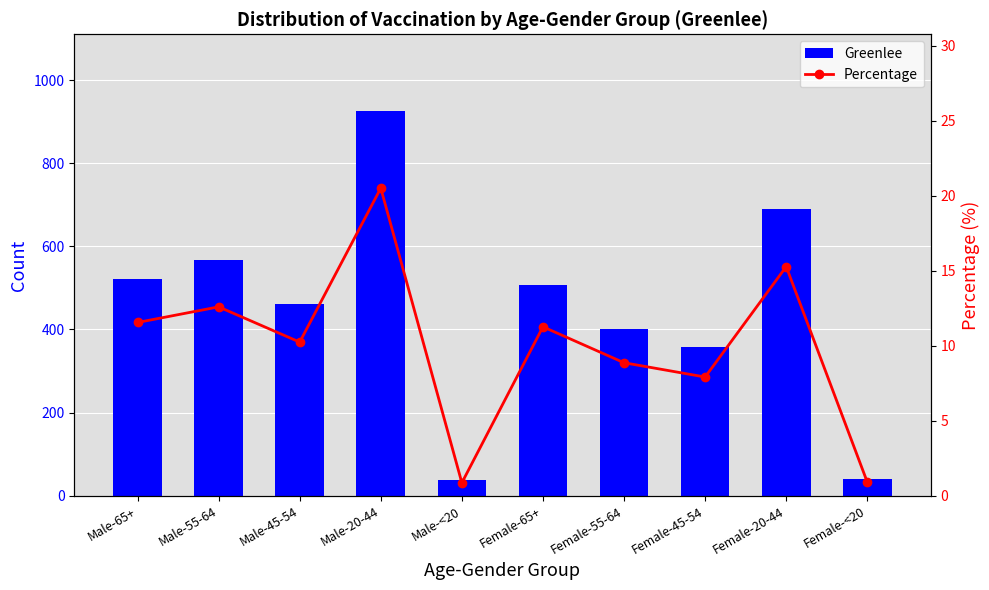

Between Male-20-44 and Male-<20, which series saw the biggest shift?

Greenlee